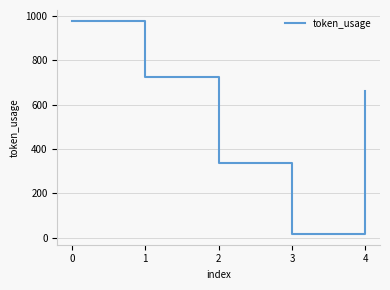

The value at 1 is 725. True or false?

True